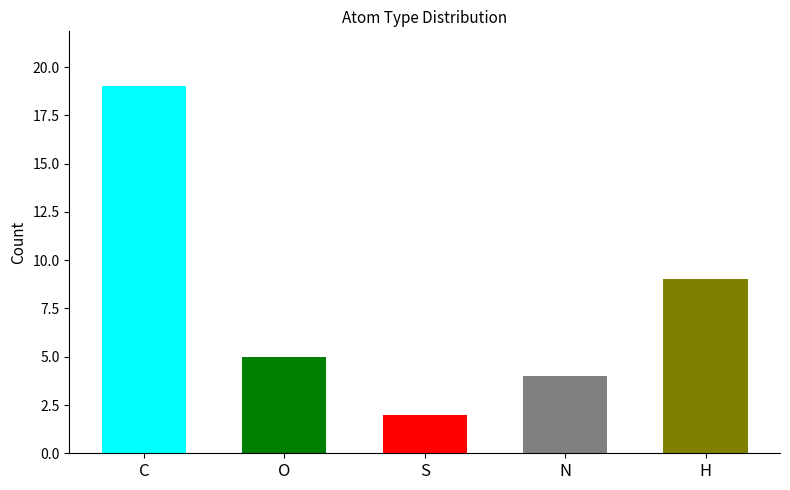

What is the maximum value shown in the chart?

19